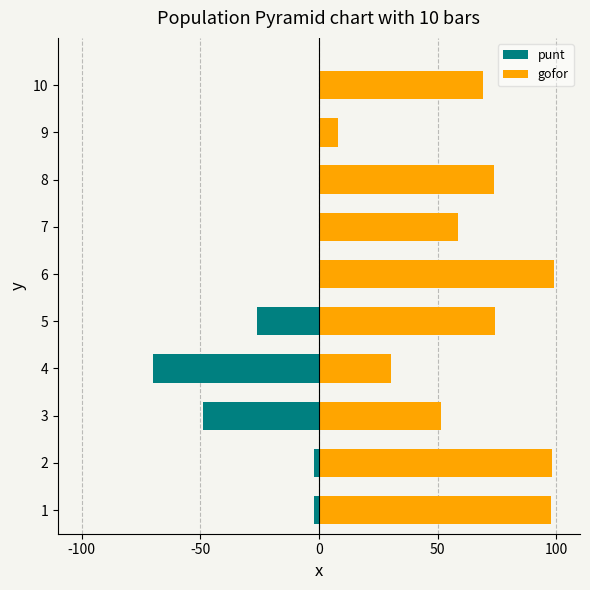

Rank the series at 1 from highest to lowest value.

gofor, punt